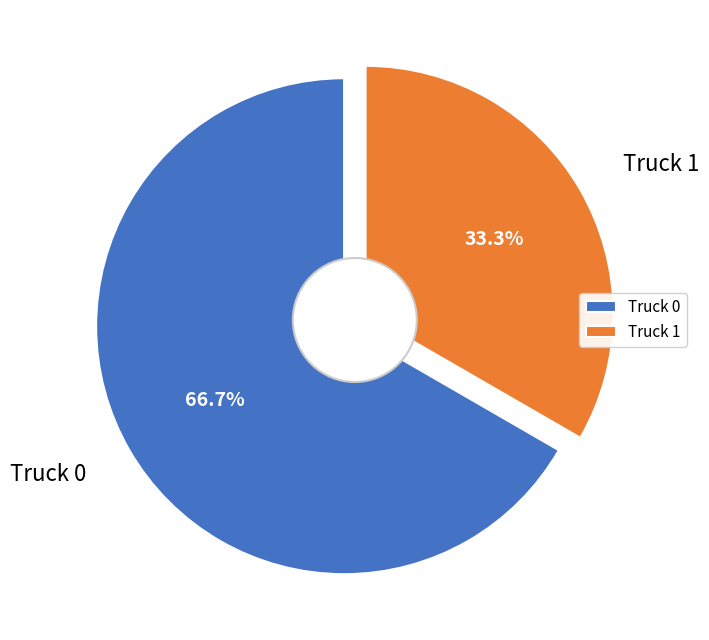

What is the smallest slice in the pie chart?

Truck 1